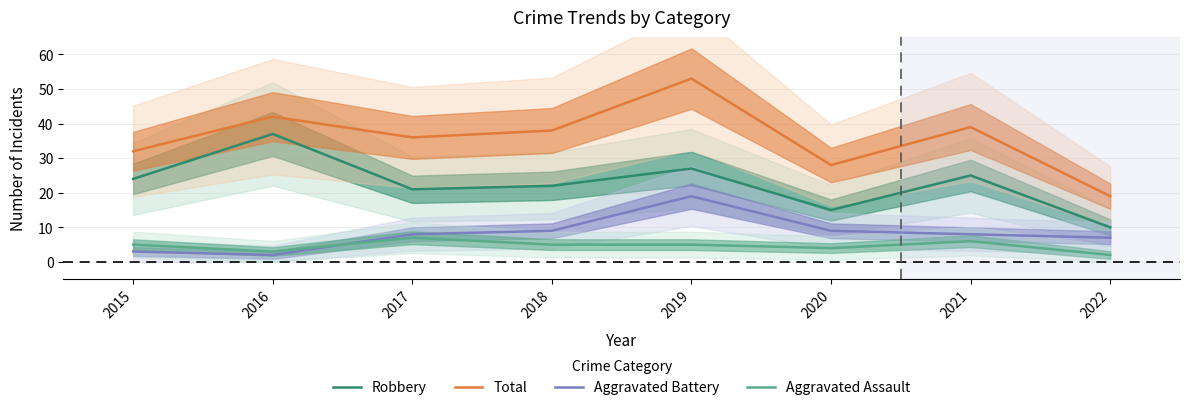

How many interior local valleys does the Aggravated Battery series have?

1